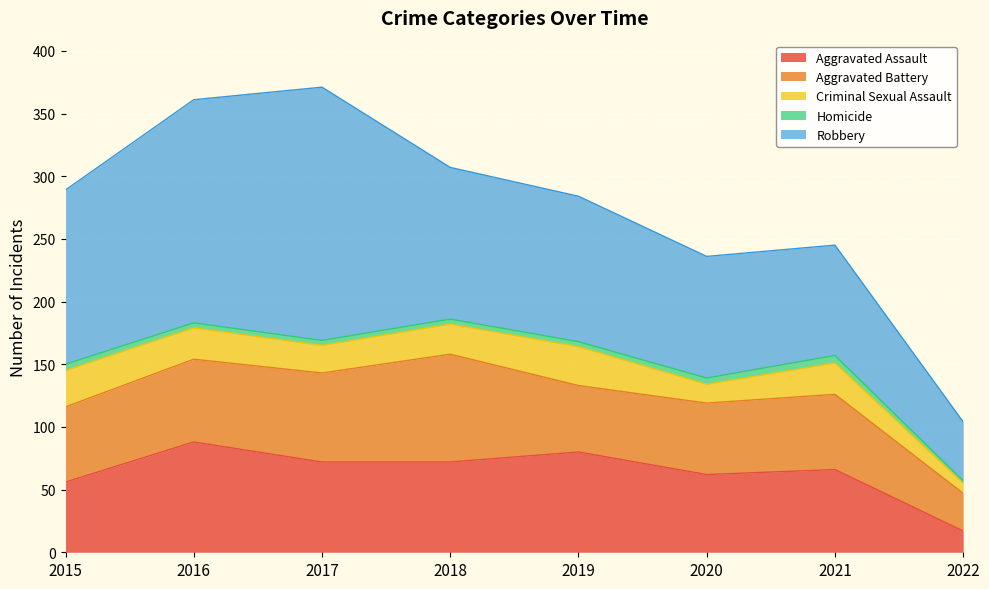

How many values in the Criminal Sexual Assault series exceed 25?

2